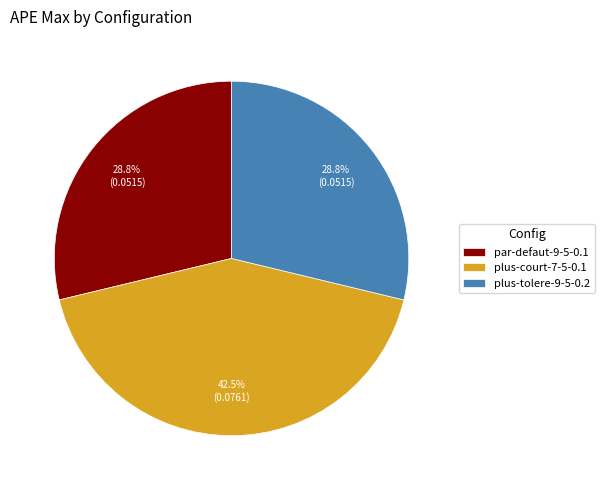

Which slice is the largest?

plus-court-7-5-0.1